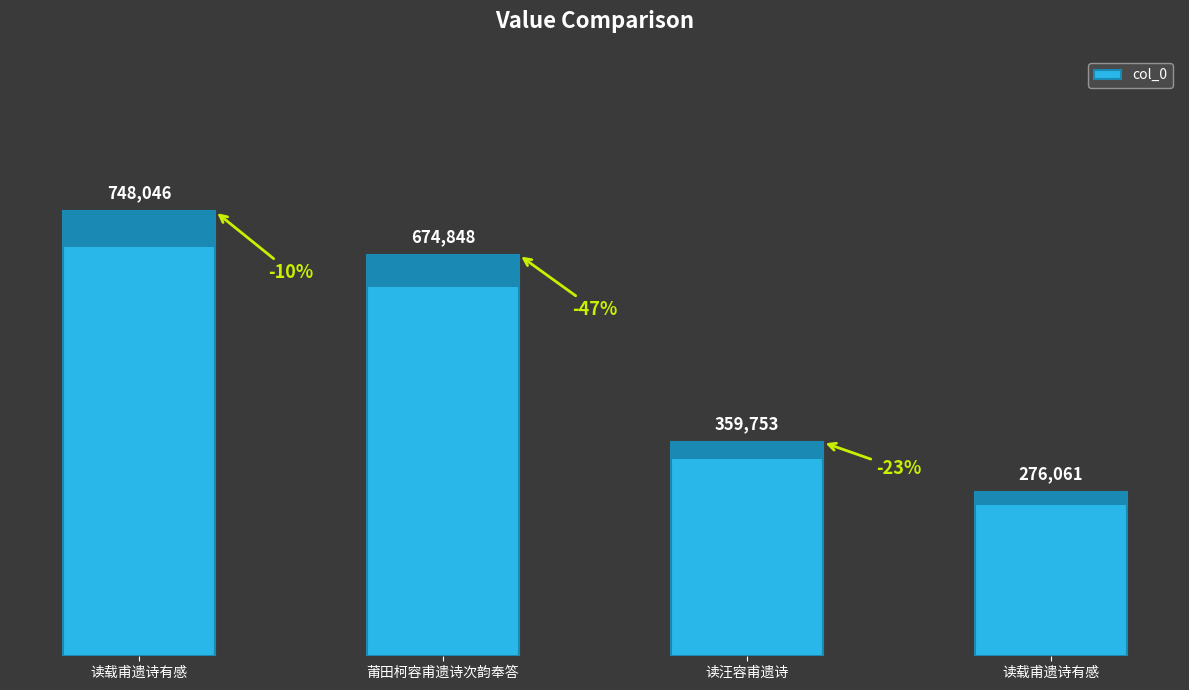

The value at 莆田柯容甫遗诗次韵奉答 is 674848. True or false?

True